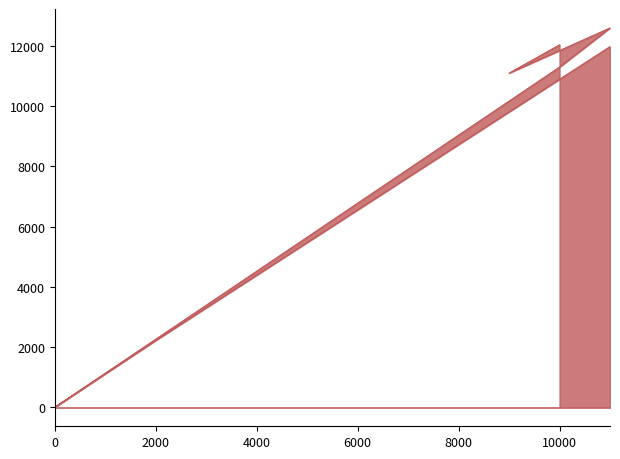

What is the change in value from 10000 to 10000?

-740